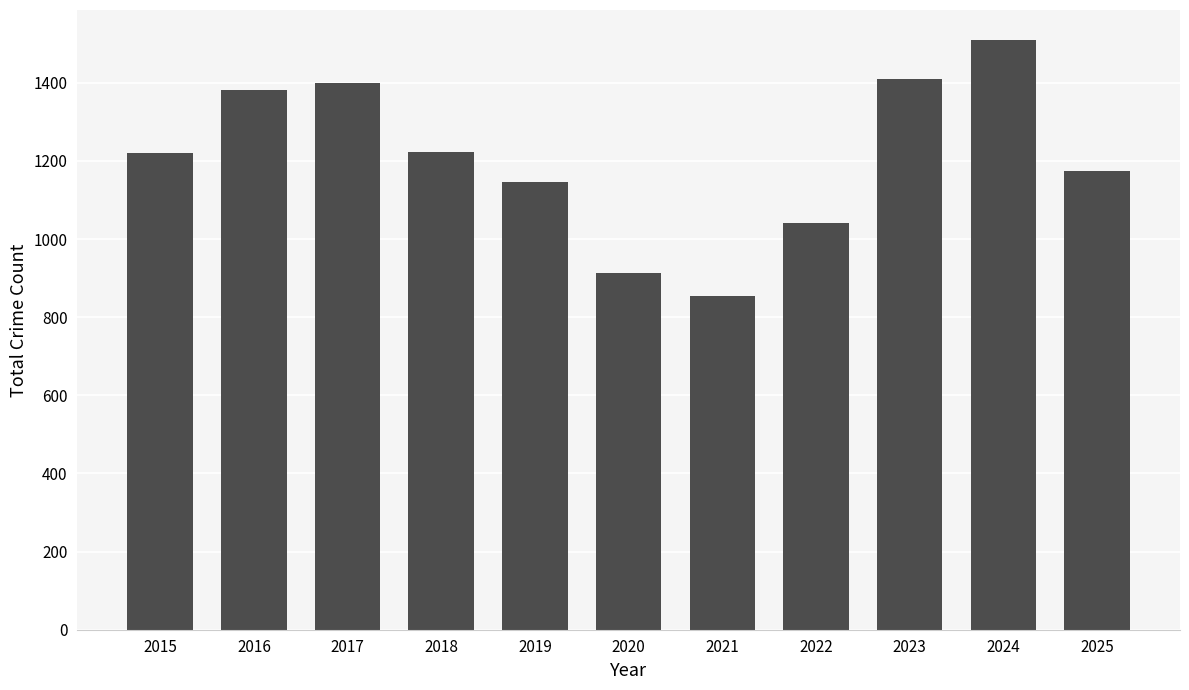

True or false: the data shows 1381 at 2016.

True